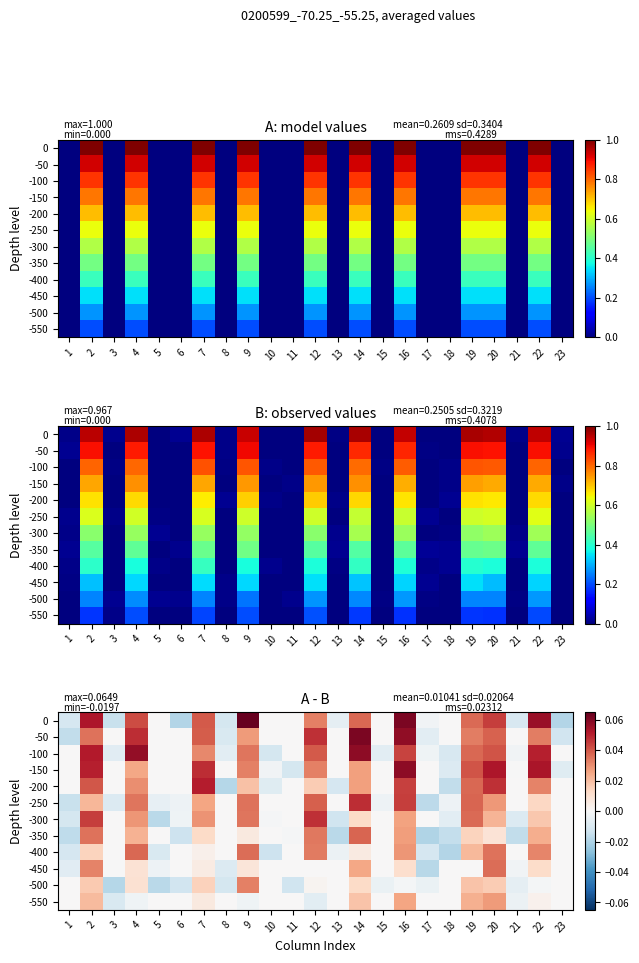

The -450 series shows -0.0 at 21. True or false?

False